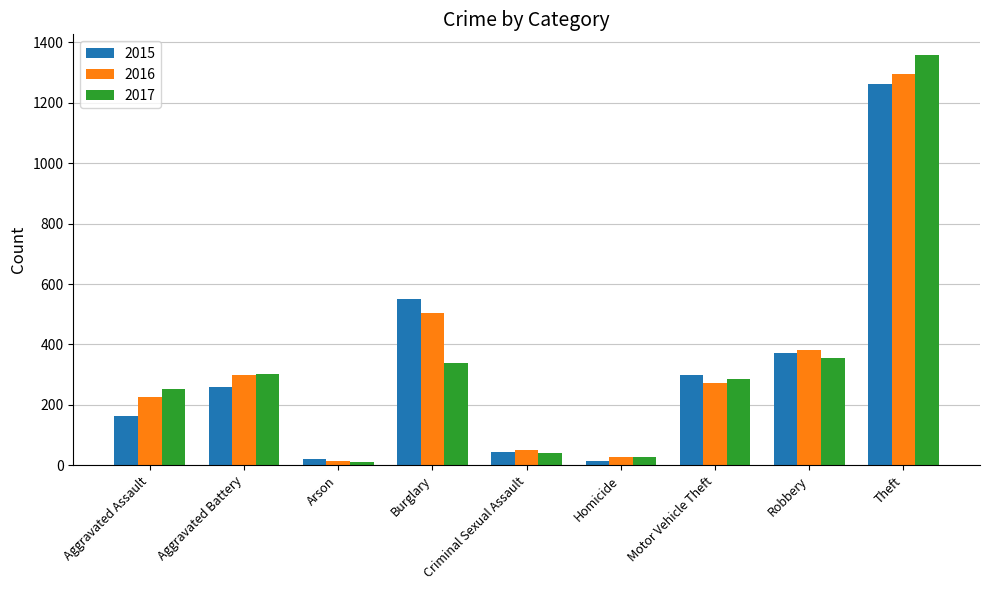

The 2017 series shows 339 at Burglary. True or false?

True